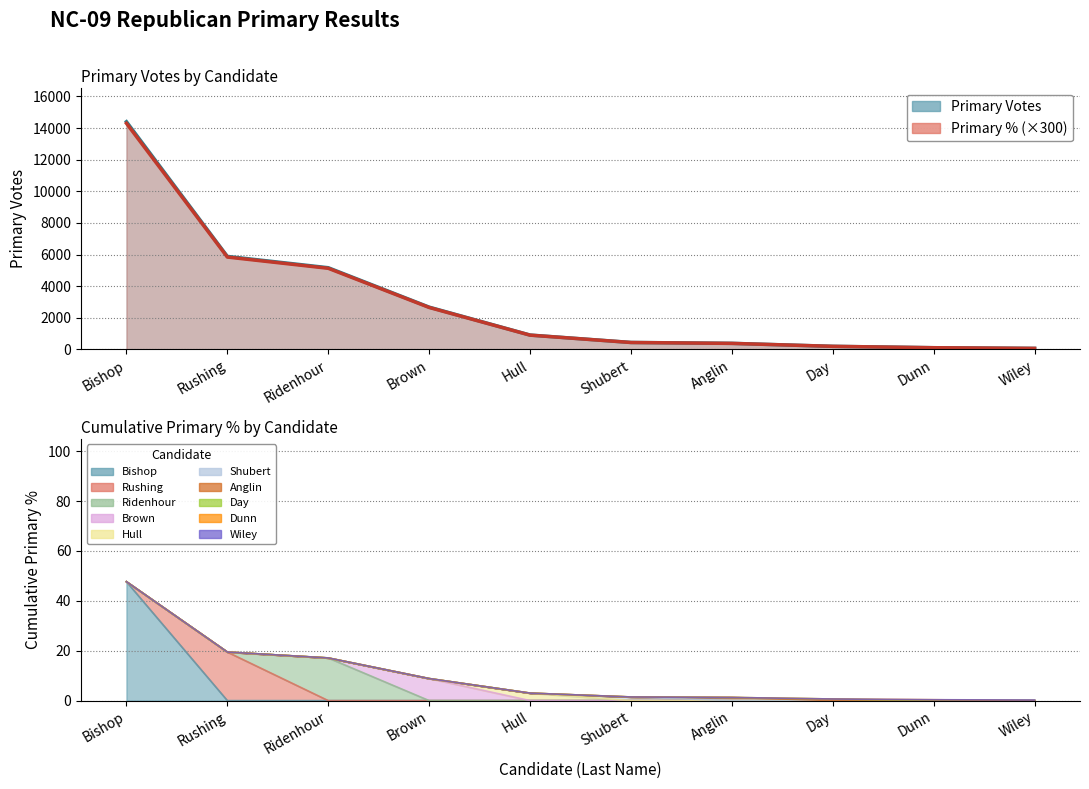

What is the difference between the maximum and minimum values in the Primary % (line) series?

14241